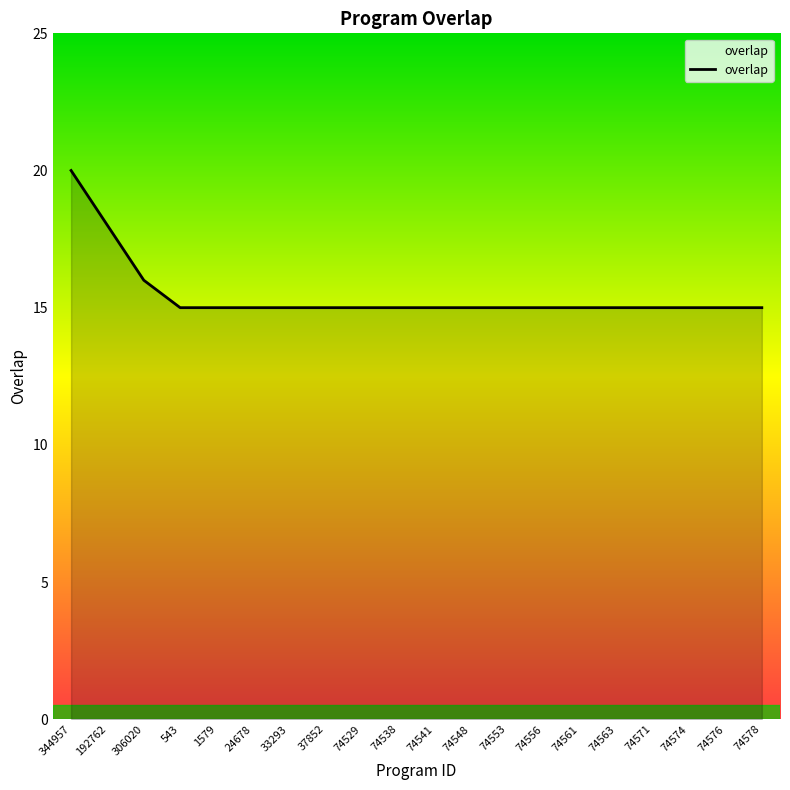

What is the ratio of the value at 74538 to the value at 1579?

1.0